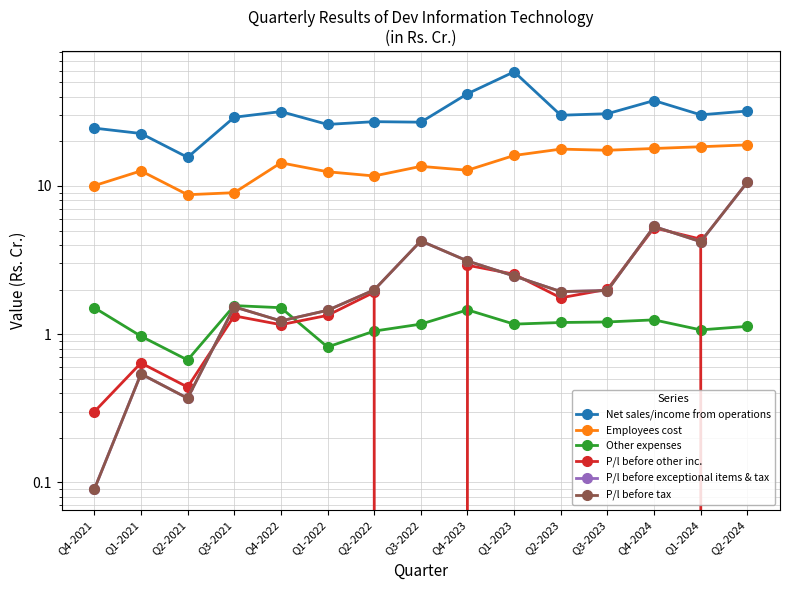

Count the number of data series in this chart.

6